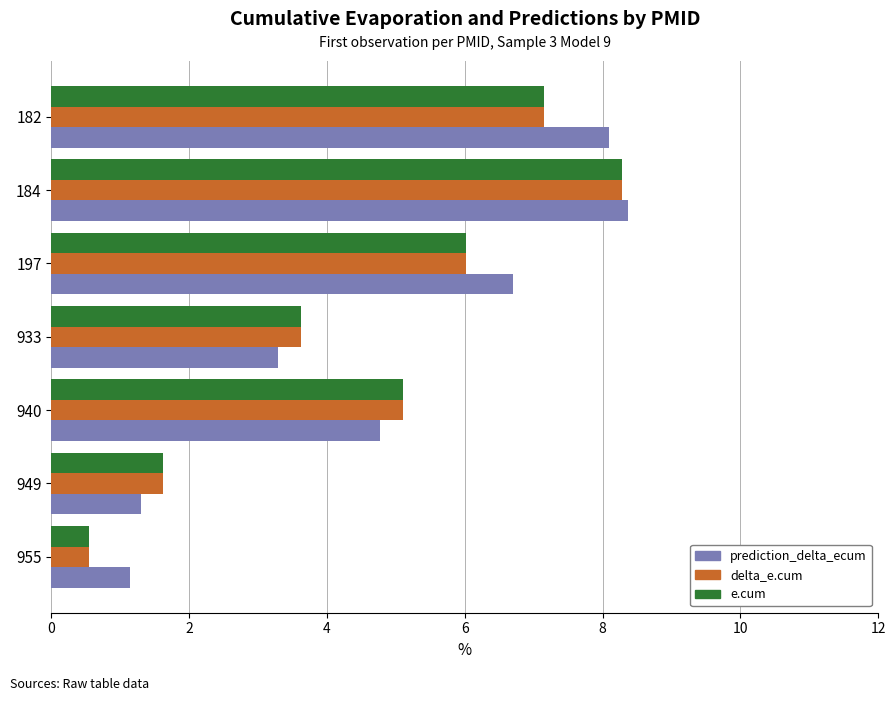

What is the greatest value displayed?

8.4